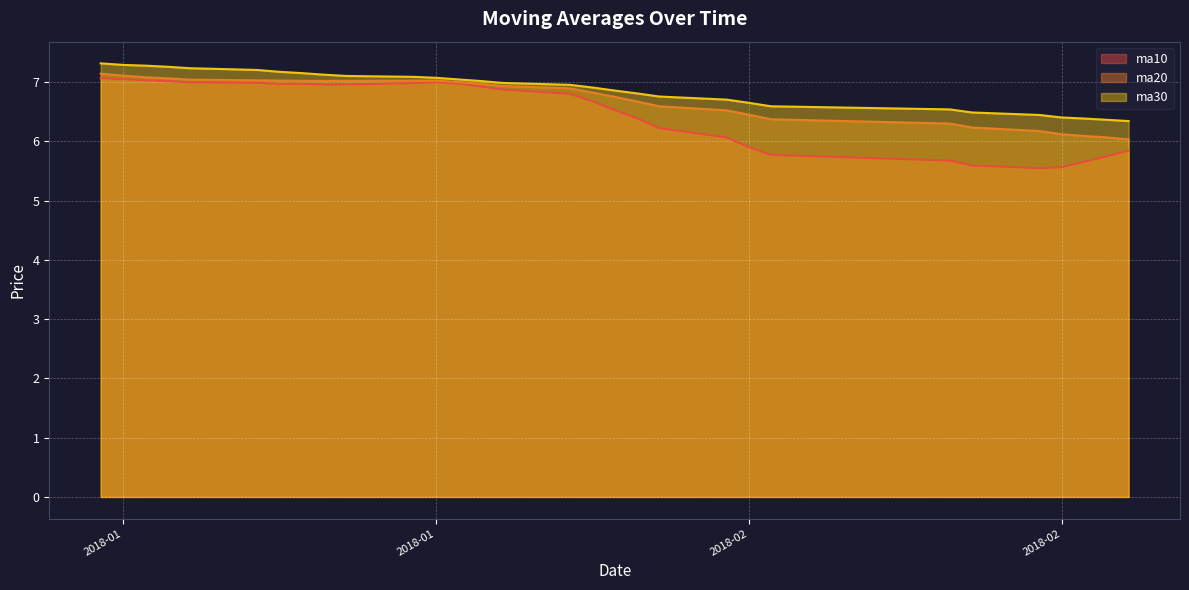

Which category has the highest value in the ma30 series?

20180115